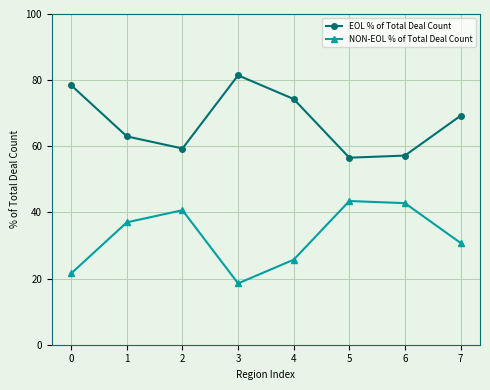

What is the value of the NON-EOL % of Total Deal Count point at the 7th from the left?

42.8